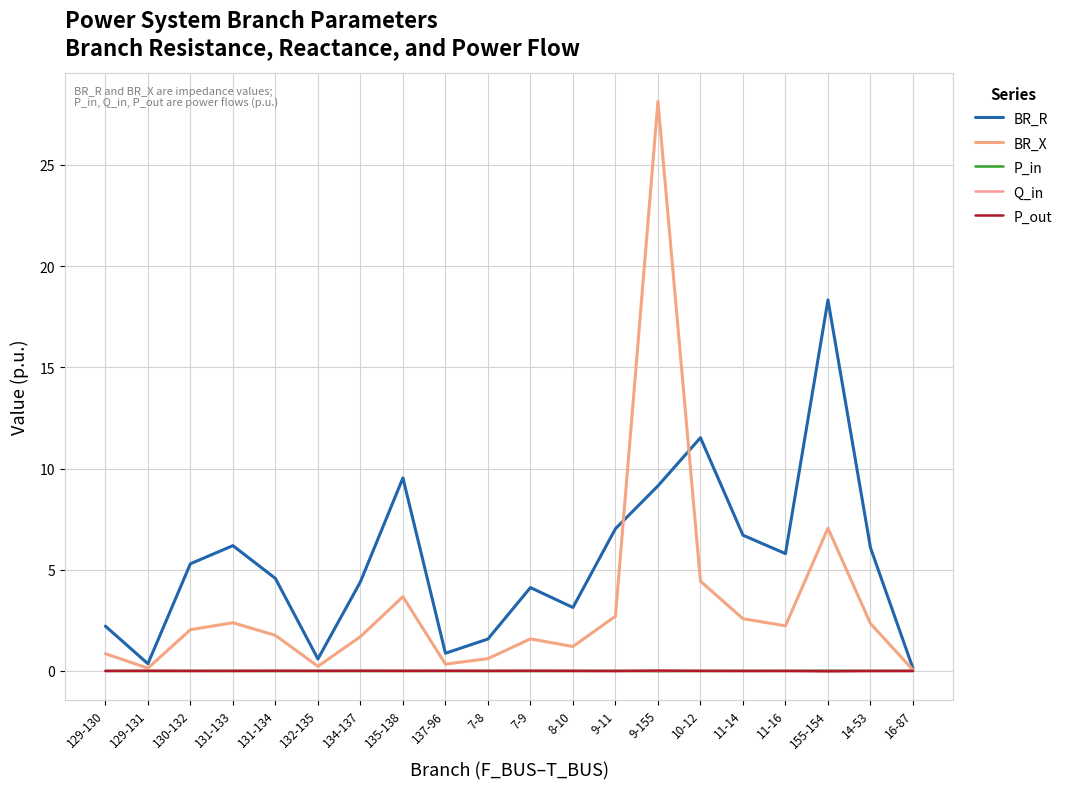

List the series in order of their peak value, highest first.

BR_X, BR_R, P_in, P_out, Q_in